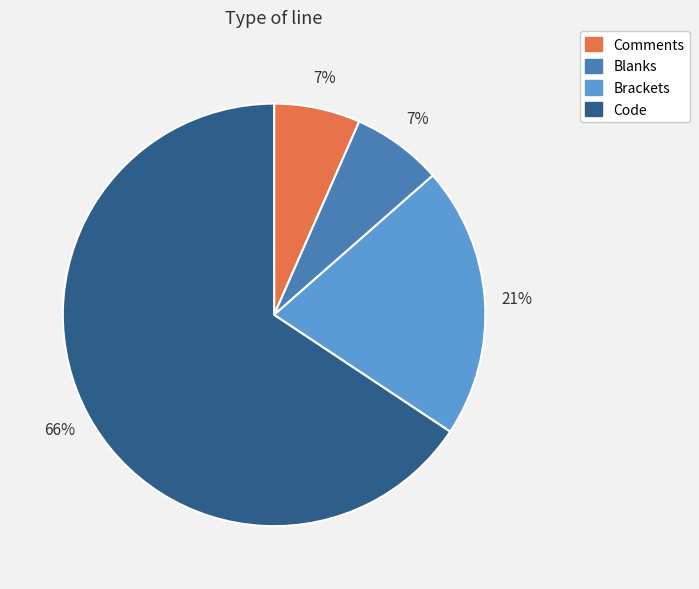

Which slice is the largest?

Code